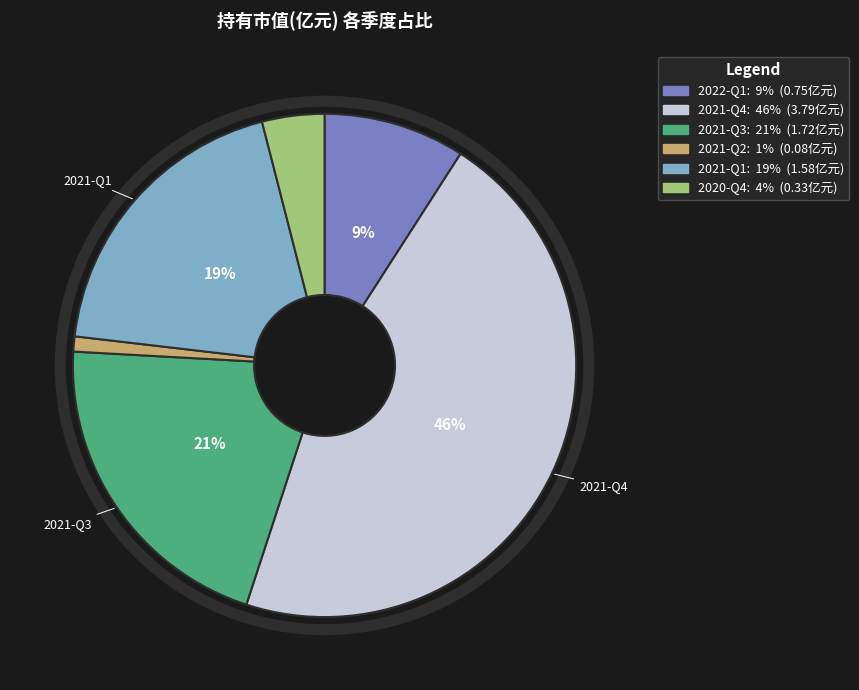

True or false: 2021-Q4 accounts for 38% of the total.

False